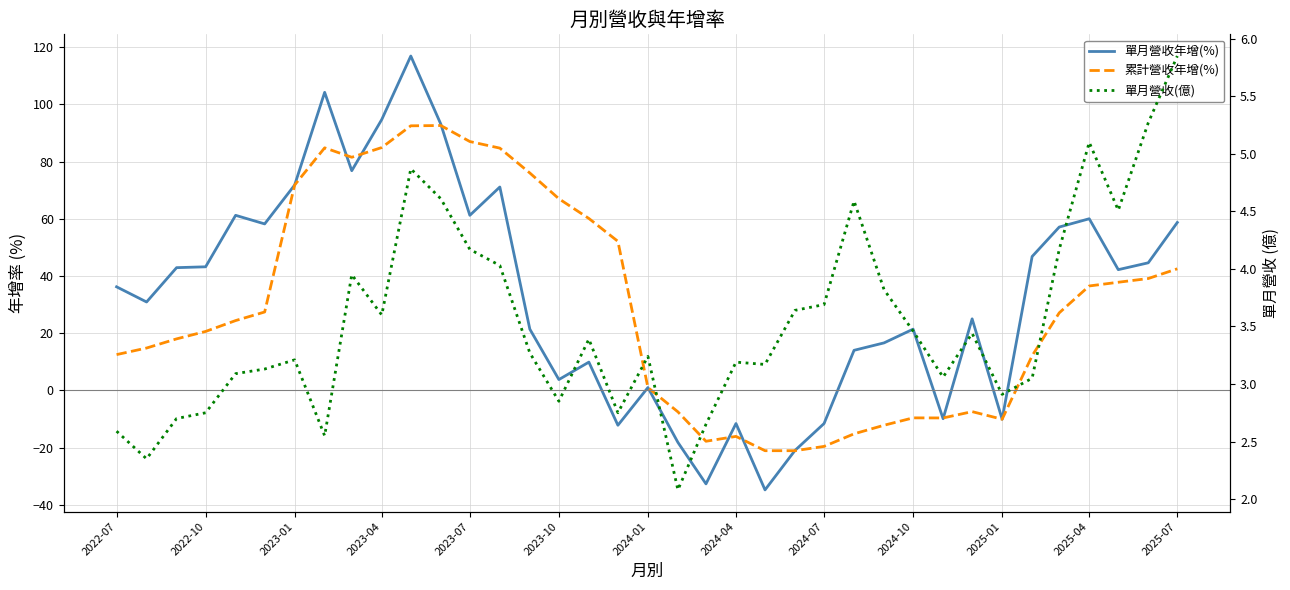

True or false: 單月營收(億) has more than 1 interior local peaks.

True